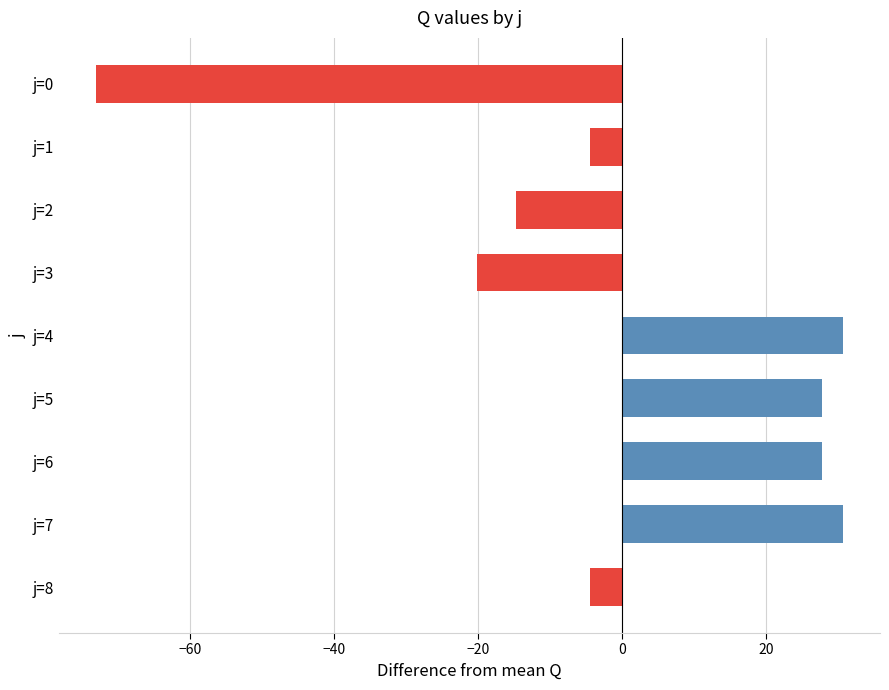

How many values are below zero?

5